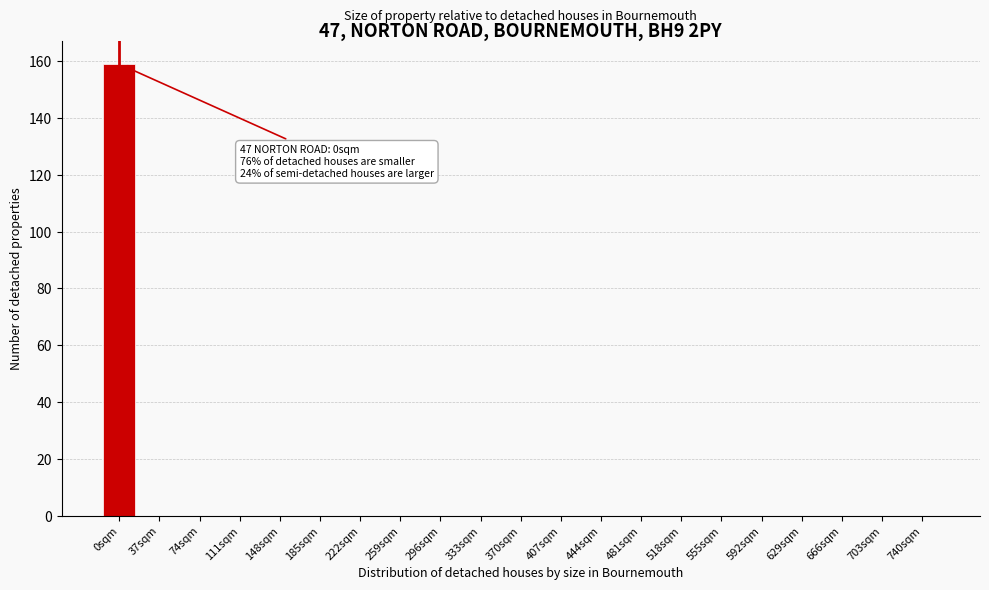

Reading left to right, extract all data points from this chart.

0sqm=159	37sqm=0	74sqm=0	111sqm=0	148sqm=0	185sqm=0	222sqm=0	259sqm=0	296sqm=0	333sqm=0	370sqm=0	407sqm=0	444sqm=0	481sqm=0	518sqm=0	555sqm=0	592sqm=0	629sqm=0	666sqm=0	703sqm=0	740sqm=0